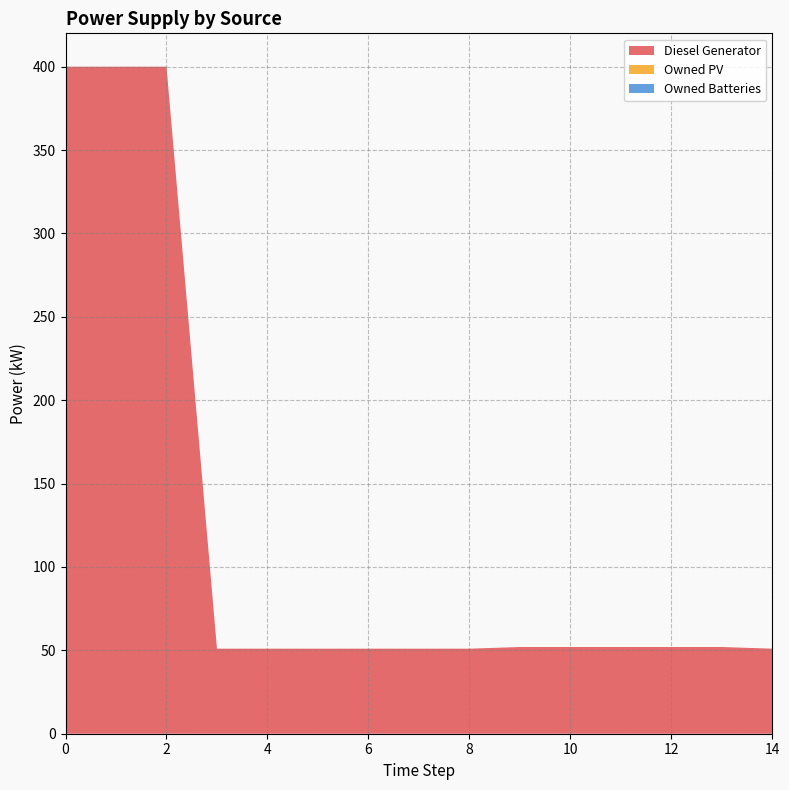

Reading left to right, list all the values displayed in this chart.

Diesel Generator: 0=400	1=400	2=400	3=51	4=51	5=51	6=51	7=51	8=51	9=52	10=52	11=52	12=52	13=52	14=51
Owned PV: 0=0	1=0	2=0	3=0	4=0	5=0	6=0	7=0	8=0	9=0	10=0	11=0	12=0	13=0	14=0
Owned Batteries: 0=0	1=0	2=0	3=0	4=0	5=0	6=0	7=0	8=0	9=0	10=0	11=0	12=0	13=0	14=0